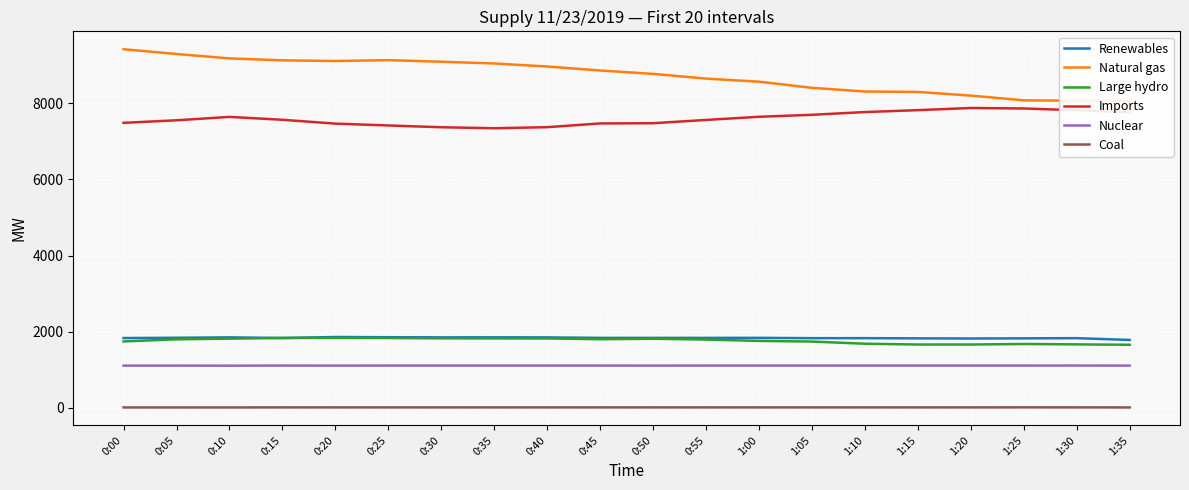

Where is the first local maximum for Coal?

1:25